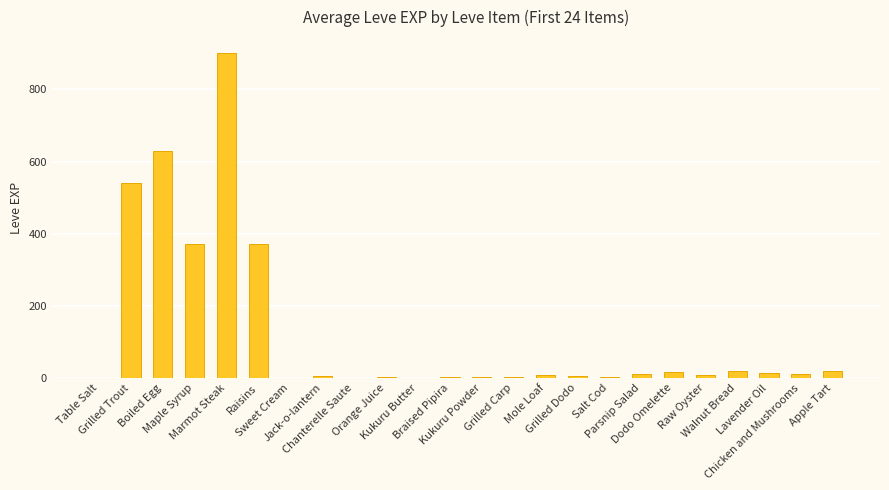

What is the greatest value displayed?

900